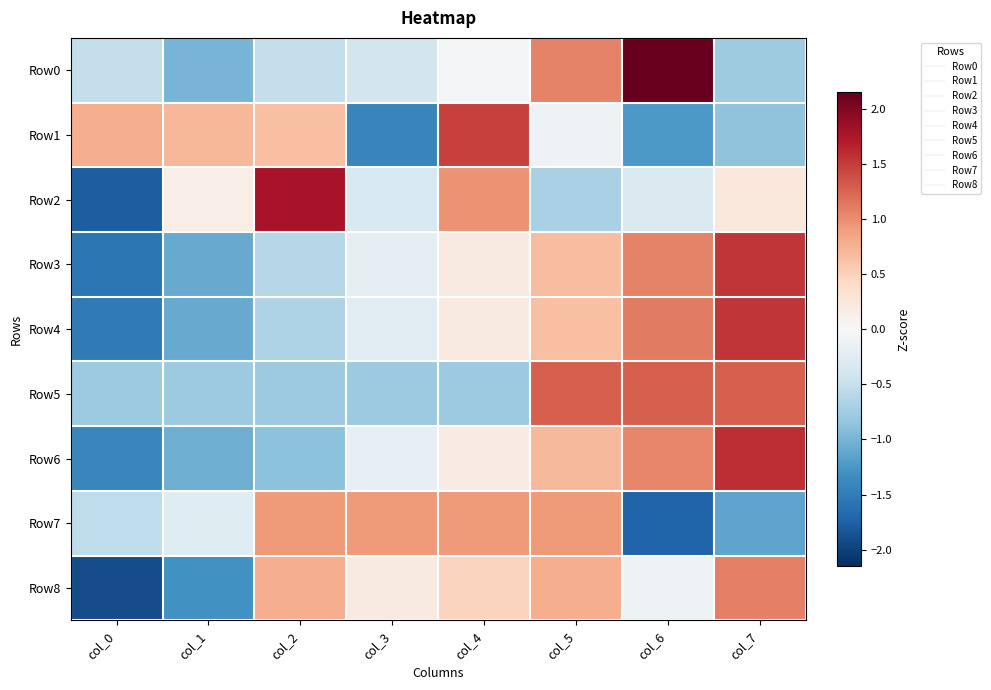

Reading right to left, transcribe all the data shown in this chart.

Row0: col_7=-0.8	col_6=2.1	col_5=1.1	col_4=-0.0	col_3=-0.4	col_2=-0.5	col_1=-1.0	col_0=-0.5
Row1: col_7=-0.9	col_6=-1.2	col_5=-0.1	col_4=1.5	col_3=-1.4	col_2=0.7	col_1=0.7	col_0=0.8
Row2: col_7=0.2	col_6=-0.3	col_5=-0.7	col_4=1.0	col_3=-0.3	col_2=1.8	col_1=0.1	col_0=-1.8
Row3: col_7=1.5	col_6=1.1	col_5=0.7	col_4=0.2	col_3=-0.2	col_2=-0.6	col_1=-1.1	col_0=-1.6
Row4: col_7=1.5	col_6=1.1	col_5=0.6	col_4=0.2	col_3=-0.2	col_2=-0.7	col_1=-1.1	col_0=-1.5
Row5: col_7=1.3	col_6=1.3	col_5=1.3	col_4=-0.8	col_3=-0.8	col_2=-0.8	col_1=-0.8	col_0=-0.8
Row6: col_7=1.6	col_6=1.1	col_5=0.7	col_4=0.2	col_3=-0.2	col_2=-0.9	col_1=-1.1	col_0=-1.4
Row7: col_7=-1.1	col_6=-1.7	col_5=0.9	col_4=0.9	col_3=0.9	col_2=0.9	col_1=-0.3	col_0=-0.6
Row8: col_7=1.1	col_6=-0.1	col_5=0.8	col_4=0.5	col_3=0.2	col_2=0.8	col_1=-1.3	col_0=-1.9